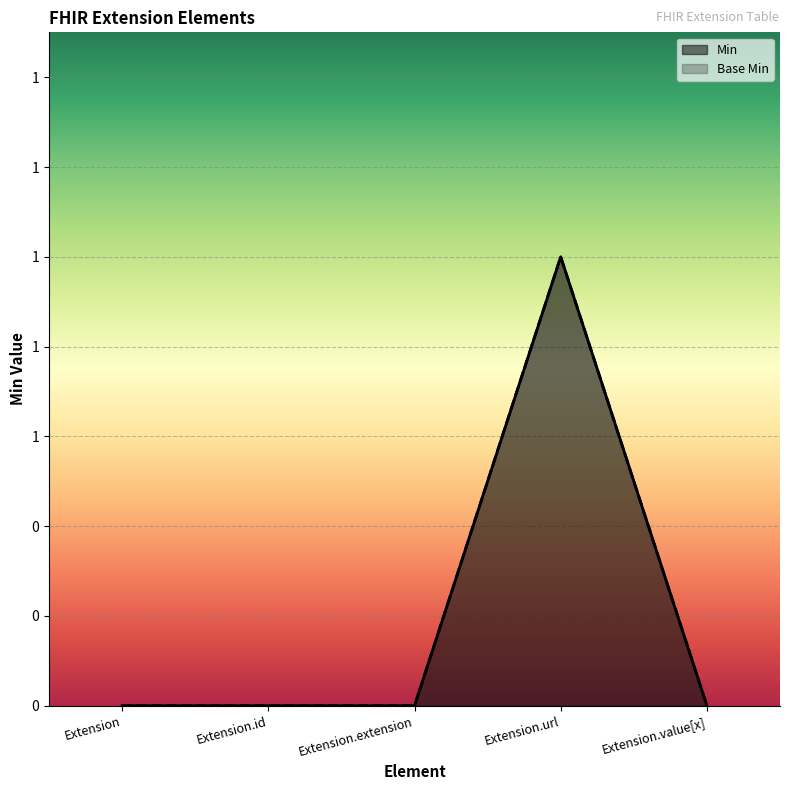

Is the value of Base Min at Extension.id greater than the value of Min at Extension.value[x]?

No